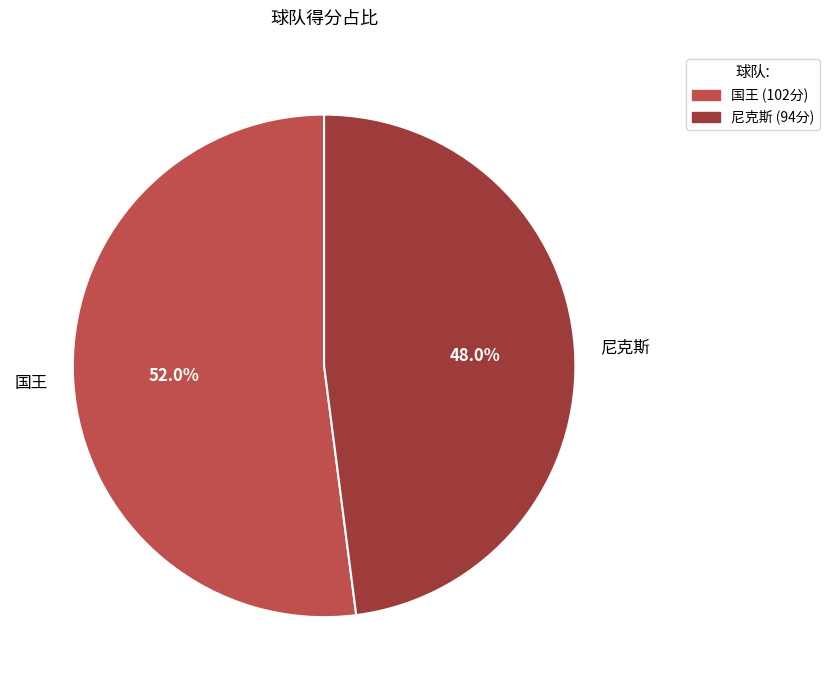

What is the smallest slice in the pie chart?

尼克斯